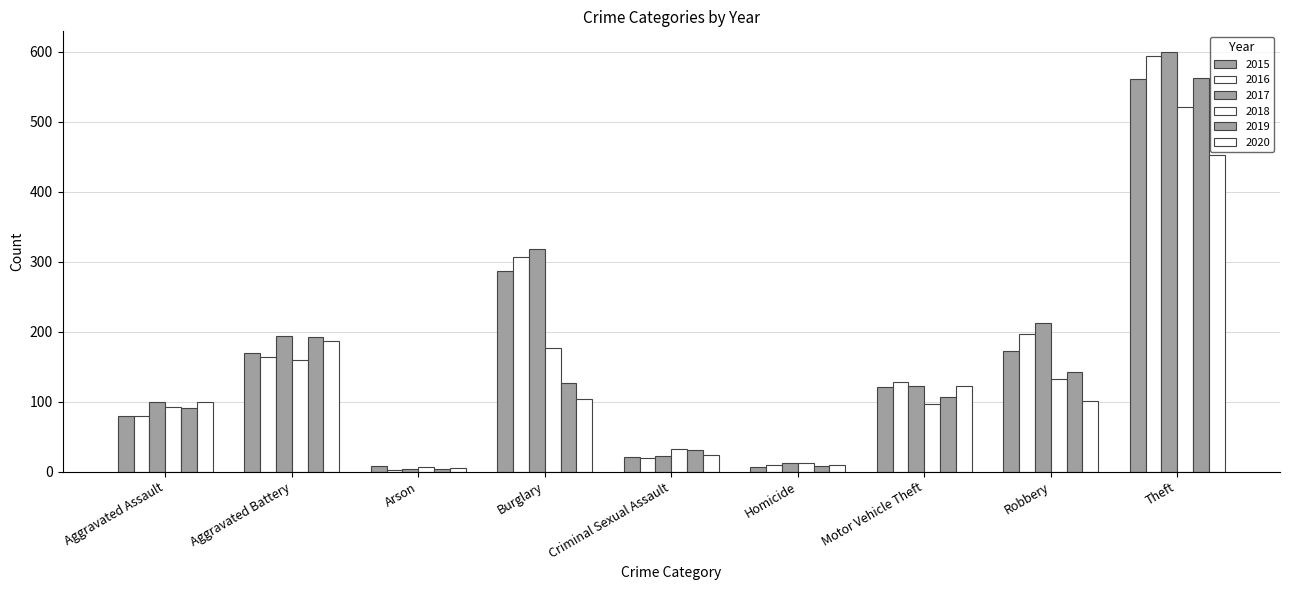

What is the sum of the 2015 values at Theft and Burglary?

847